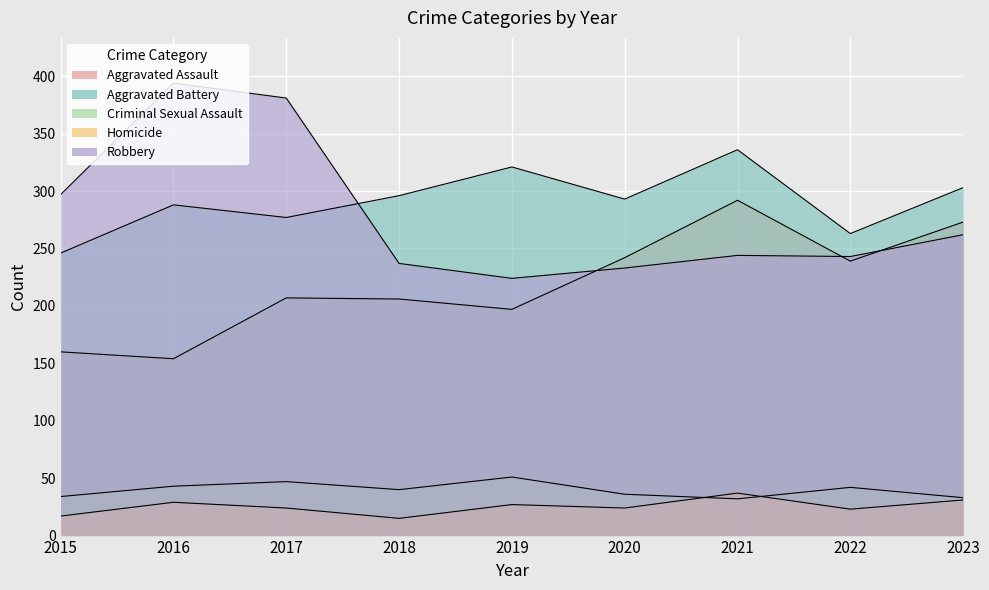

List the series in order of their peak value, lowest first.

Homicide, Criminal Sexual Assault, Aggravated Assault, Aggravated Battery, Robbery